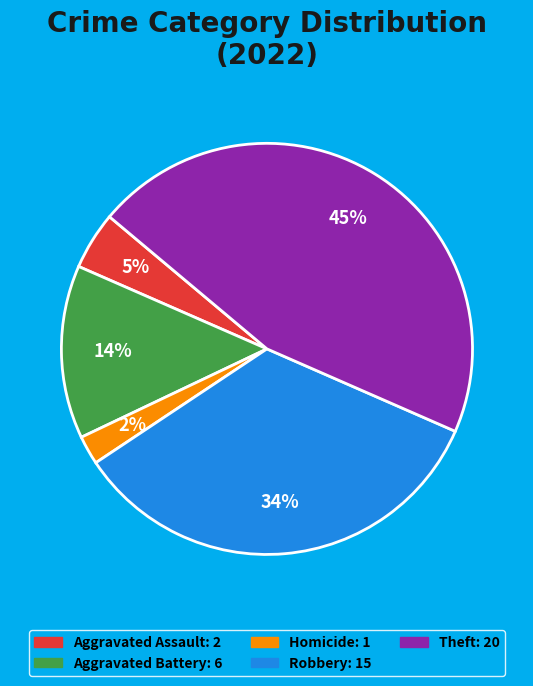

Does any single category account for the majority?

No